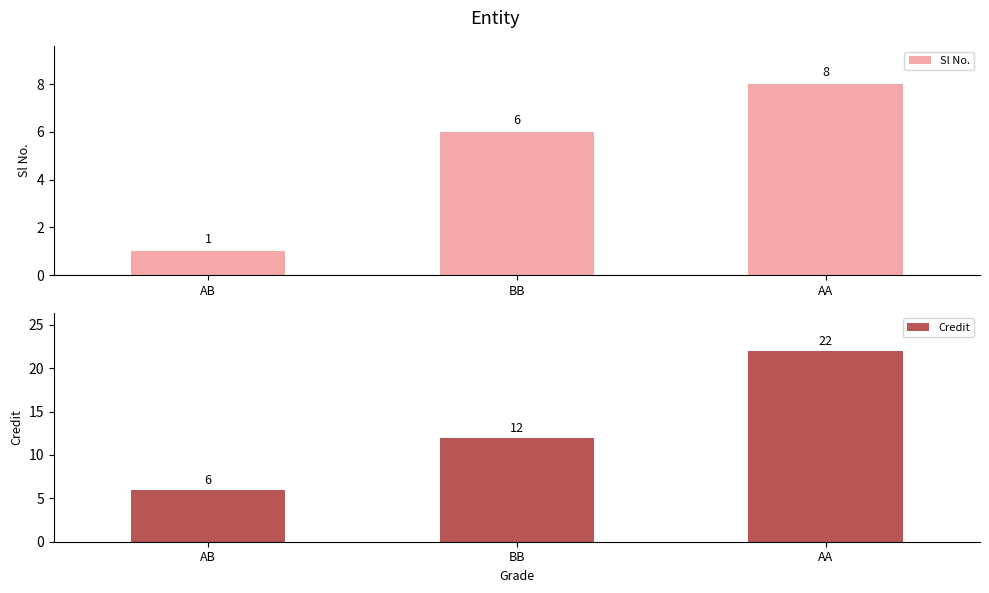

What is the label of the 1st bar from the right?

AA